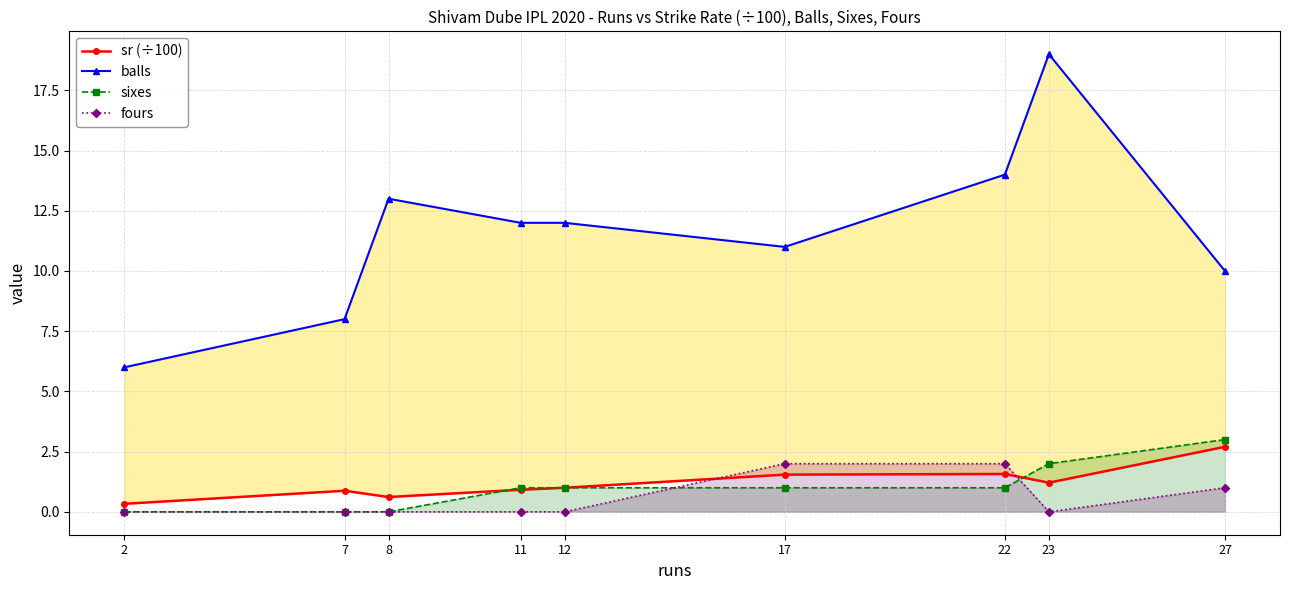

At how many categories does at least one series exceed 17?

1